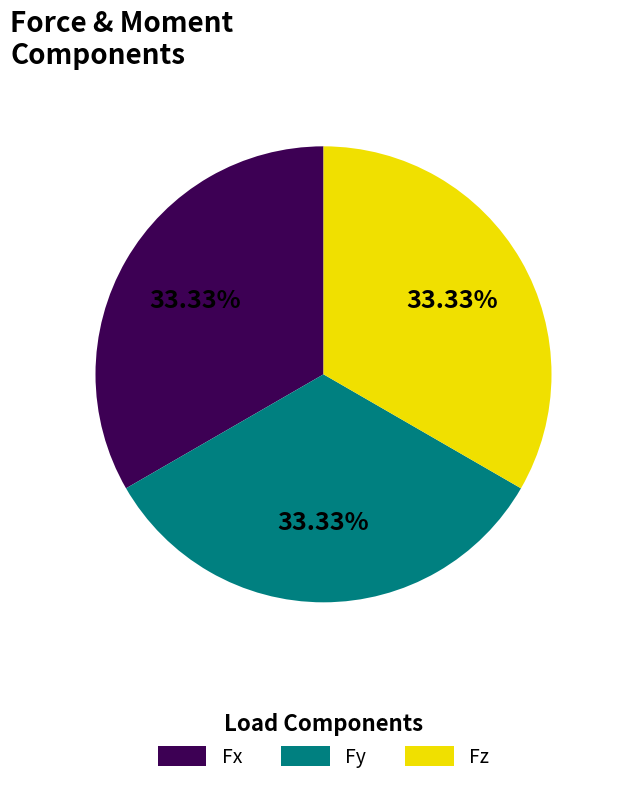

What percentage is the Fy slice, to the nearest percent?

33%